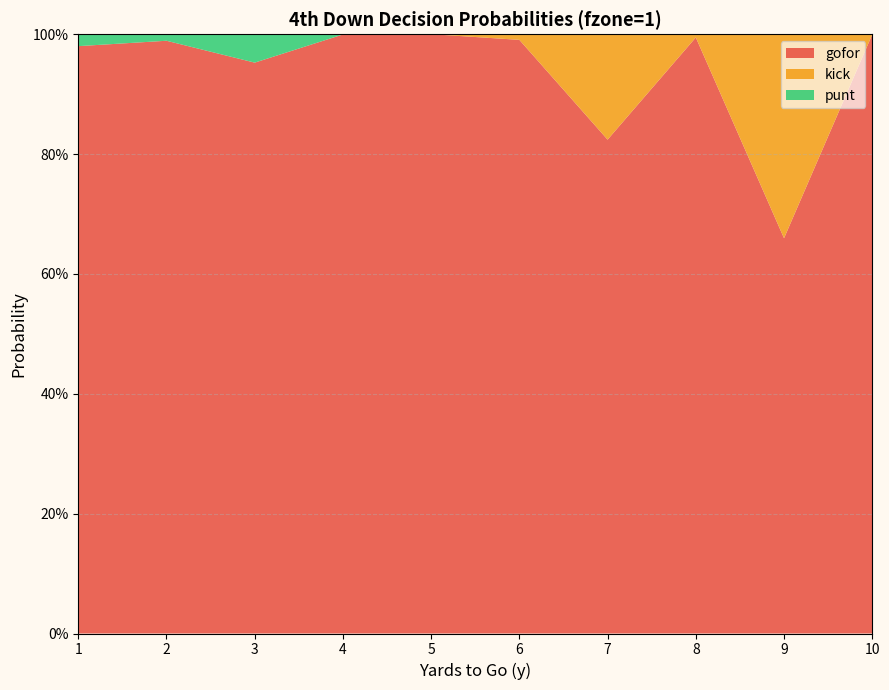

Reading left to right, extract all data points from this chart.

gofor: 1=1.0	2=1.0	3=1.0	4=1.0	5=1.0	6=1.0	7=0.8	8=1.0	9=0.7	10=1.0
kick: 1=0.0	2=0.0	3=0.0	4=0.0	5=0.0	6=0.0	7=0.2	8=0.0	9=0.3	10=0.0
punt: 1=0.0	2=0.0	3=0.0	4=0.0	5=0.0	6=0.0	7=0.0	8=0.0	9=0.0	10=0.0